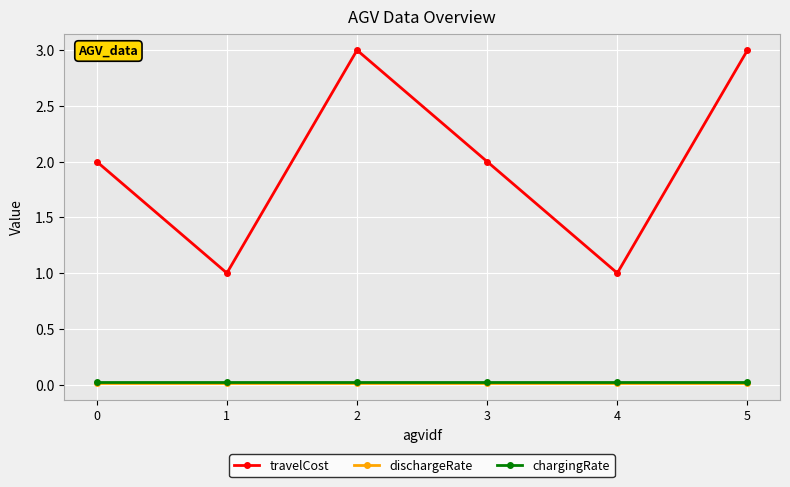

How many lines are shown in the chart?

3